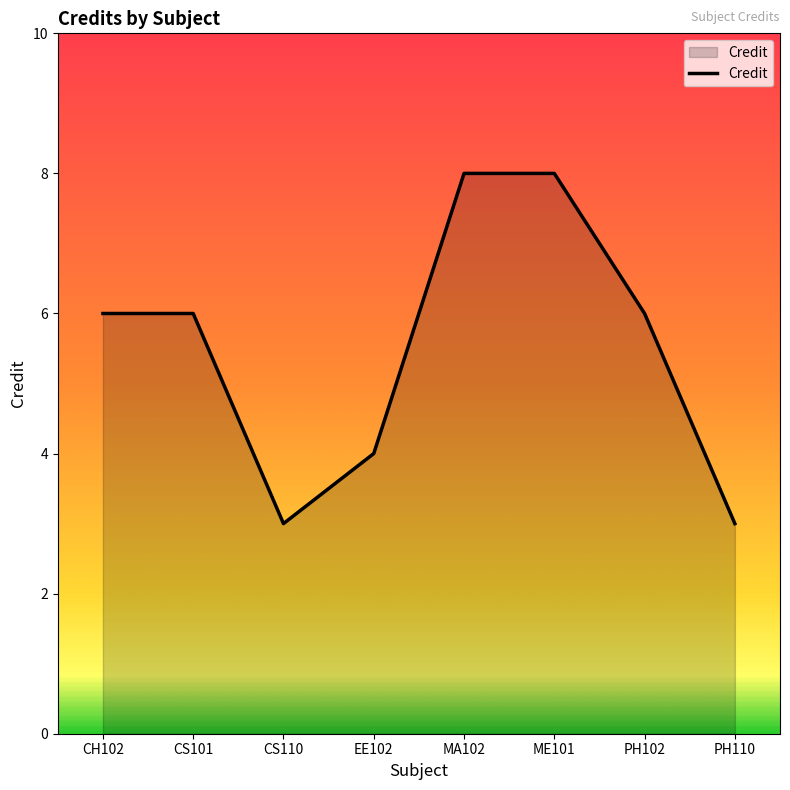

What position from the right is CS110?

6